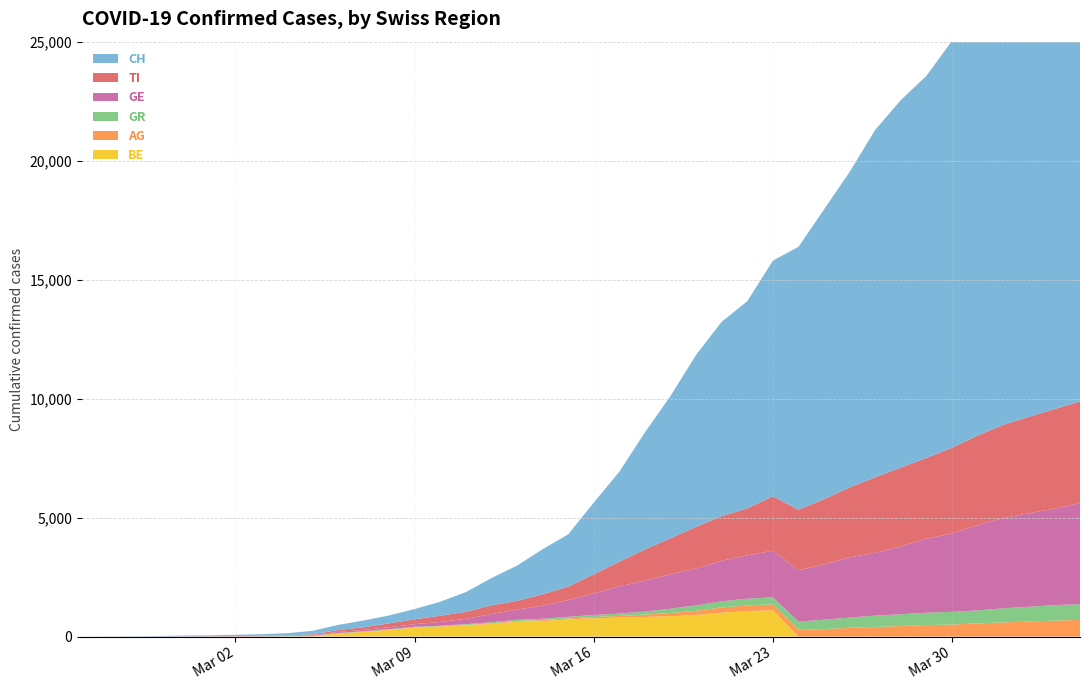

Reading left to right, extract all data points from this chart.

CH: 0	5	9	19	31	38	56	70	99	144	220	283	332	429	588	830	1145	1478	1896	2196	3016	3781	4923	5981	7225	8169	8706	9905	11046	12183	13256	14600	15443	16058	17099	18103	19170	20236	21225	21812
GE: 0	1	1	4	8	9	13	15	20	29	44	59	79	112	153	224	343	425	549	701	911	1139	1307	1445	1549	1703	1820	1959	2160	2321	2527	2638	2855	3109	3289	3582	3793	3928	4052	4259
AG: 0	1	1	1	3	4	7	7	10	11	12	14	14	15	18	20	27	30	33	43	56	69	96	134	175	223	235	245	283	318	367	407	444	485	506	554	596	631	673	702
GR: 0	2	2	2	2	2	2	9	12	14	16	17	18	18	22	31	43	53	56	71	84	101	128	182	226	258	284	300	343	393	433	474	495	519	535	547	592	622	649	657
BE: 0	0	0	0	0	0	0	0	0	17	123	193	282	377	418	470	532	624	660	718	767	798	826	856	909	1003	1073	1106	0	0	0	0	0	0	0	0	0	0	0	0
TI: 0	0	0	0	0	0	0	0	0	25	75	108	163	206	265	293	368	370	477	566	797	1040	1304	1515	1756	1875	1977	2283	2548	2740	2945	3179	3310	3395	3607	3766	3918	4052	4187	4259